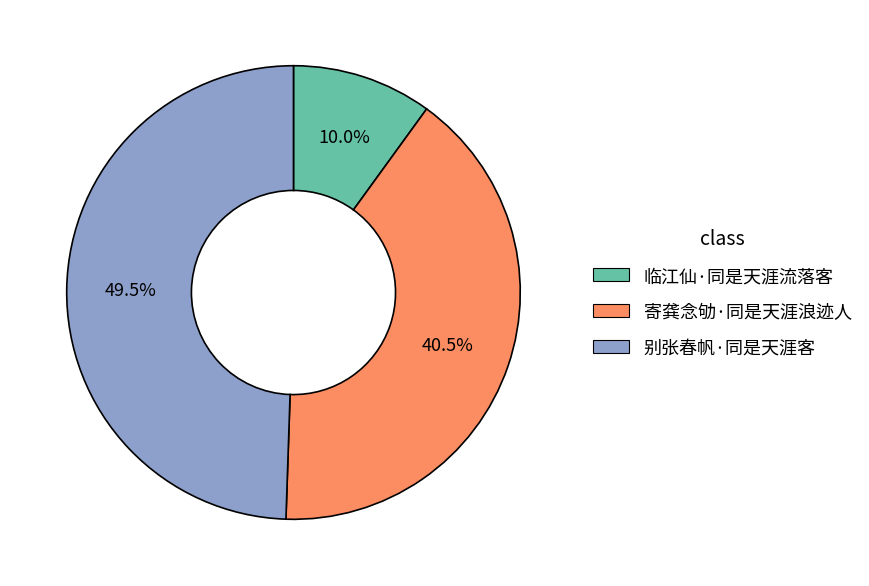

To the nearest percent, what is the average slice percentage?

33%